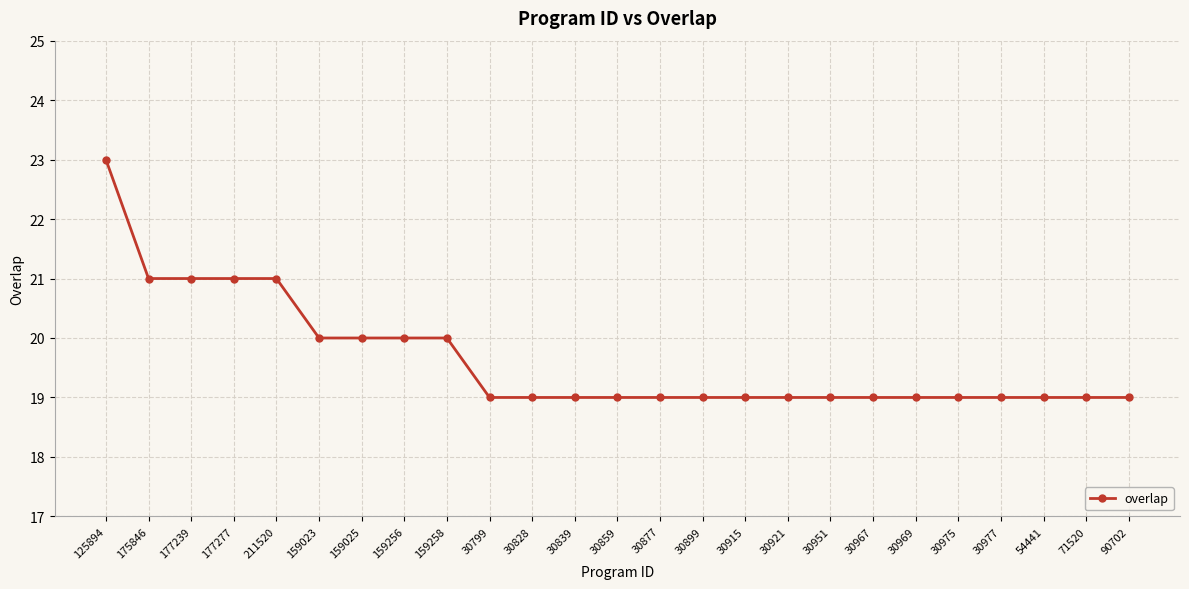

What position from the left is 159025?

7